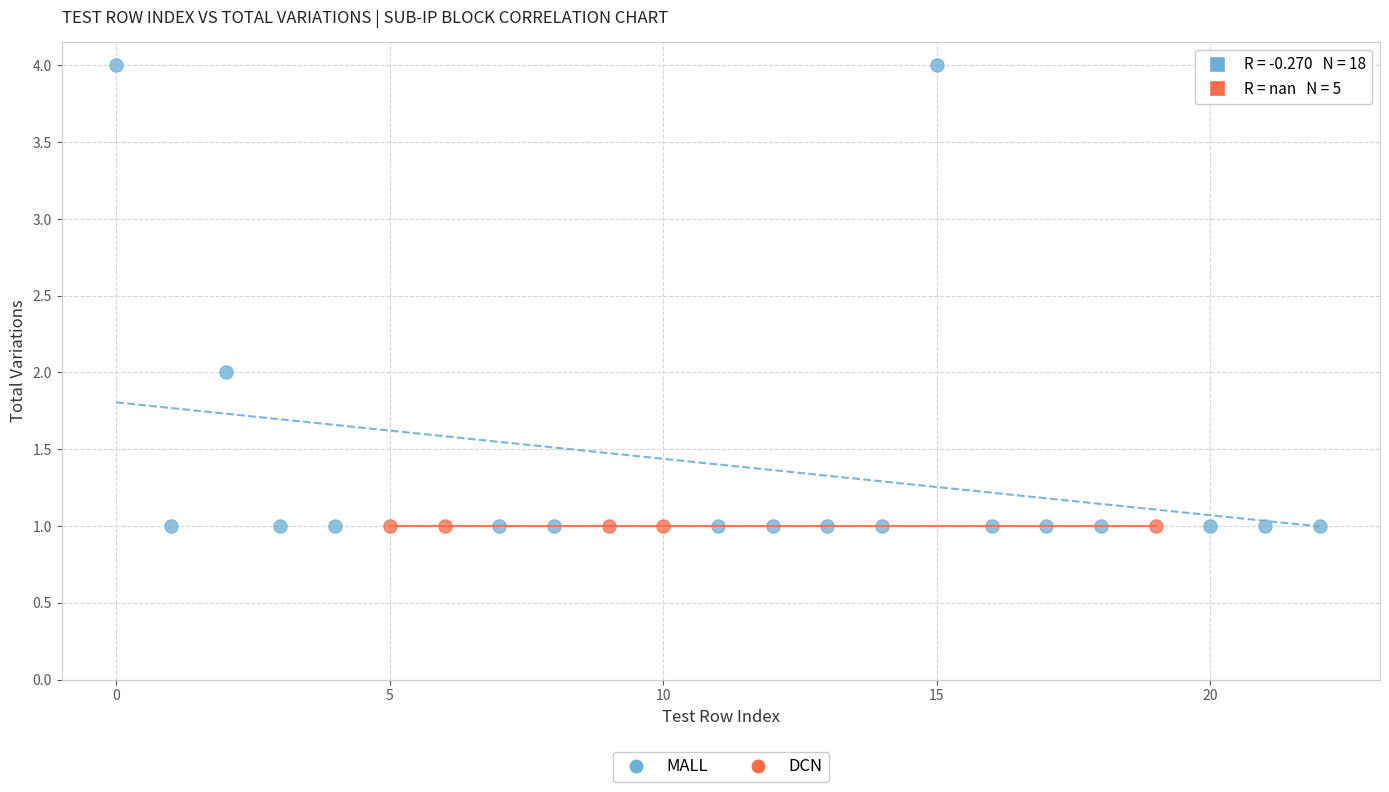

Which series contains the highest Y value?

MALL